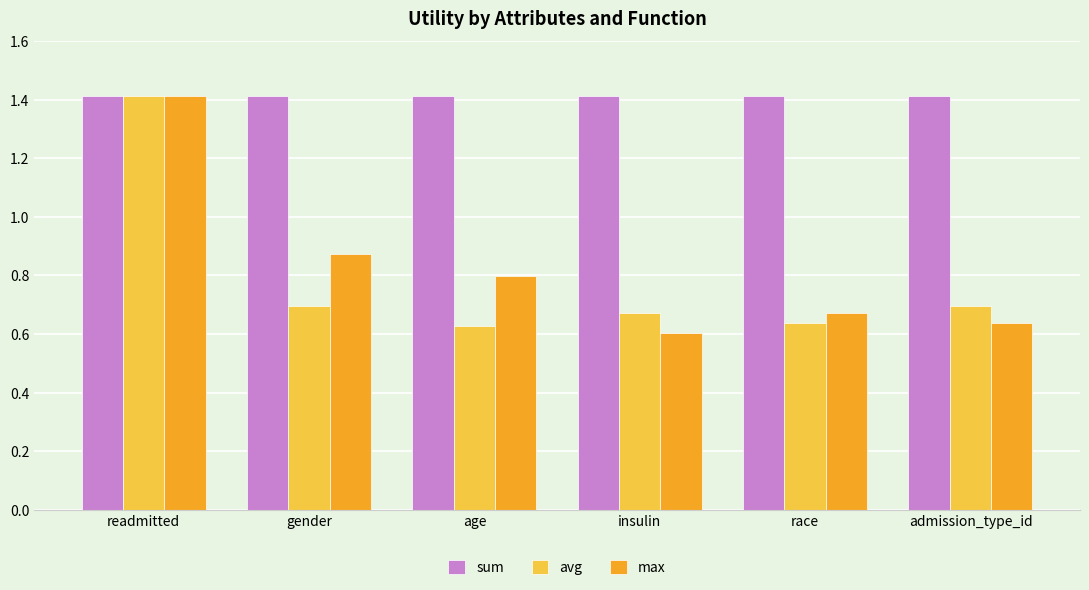

What value does the sum series have at insulin?

1.4